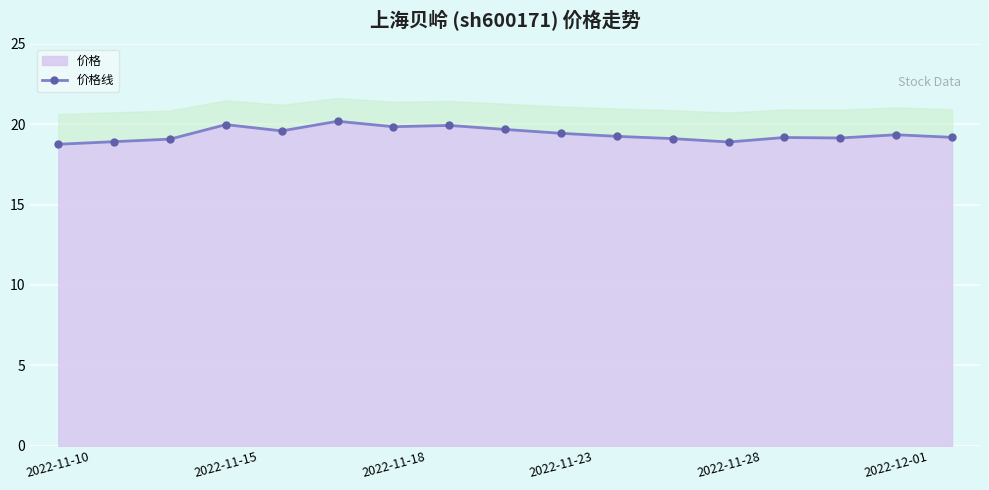

The value of 价格 at 2022-11-15 is 33.5. True or false?

False